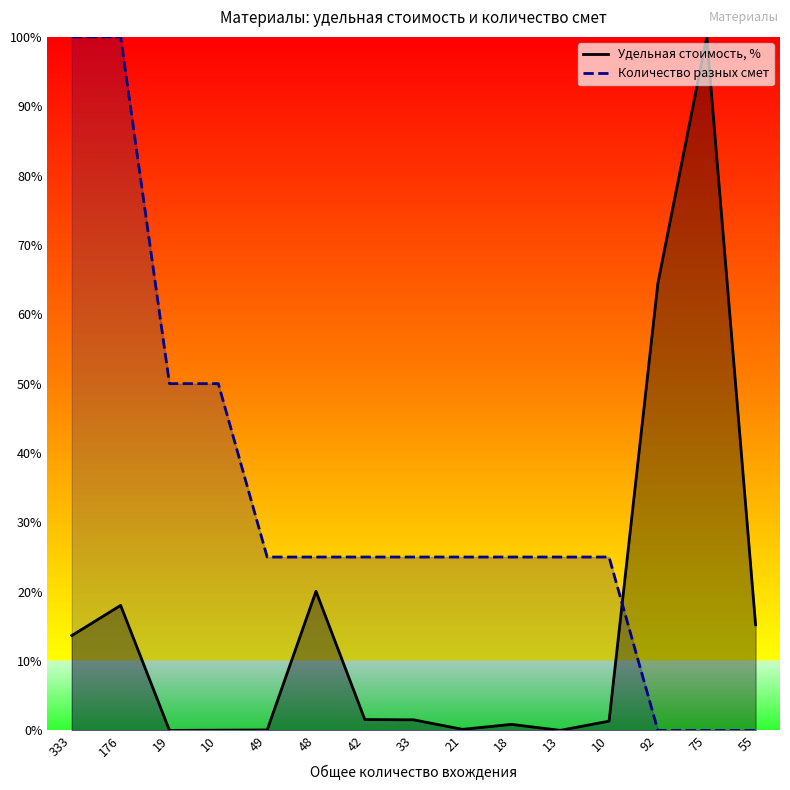

After their last crossing, which series has the higher values: Удельная стоимость, % or Количество разных смет?

Удельная стоимость, %